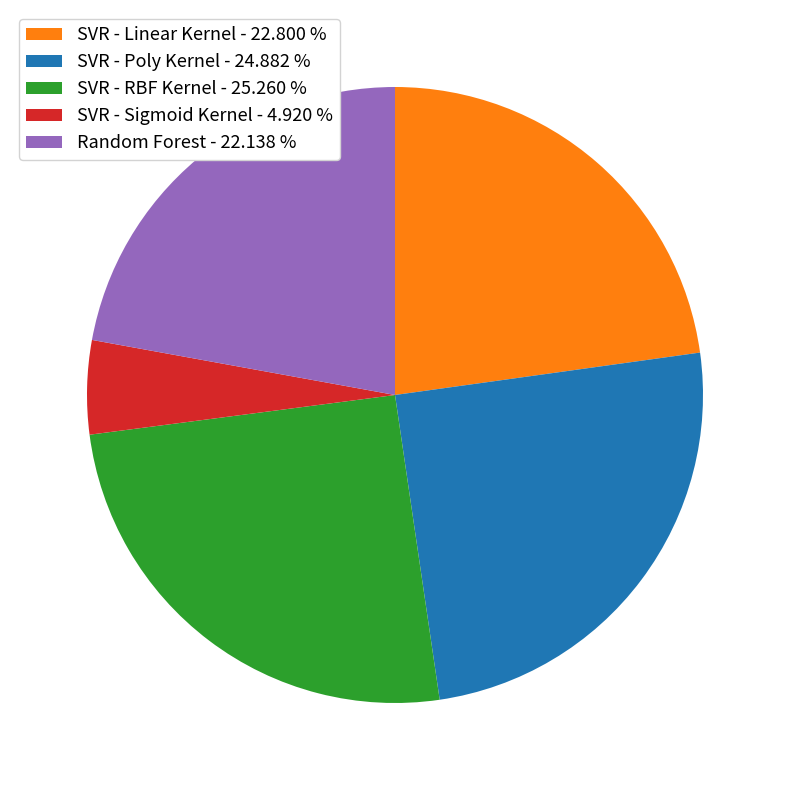

Which has a higher value, SVR - Linear Kernel - 22.800 % or SVR - Sigmoid Kernel - 4.920 %?

SVR - Linear Kernel - 22.800 %